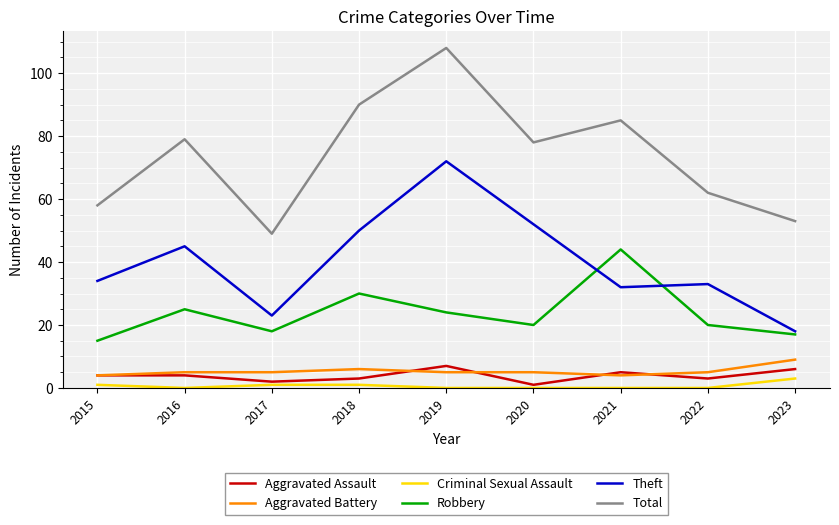

True or false: Aggravated Assault has a value of 4 at 2016.

True